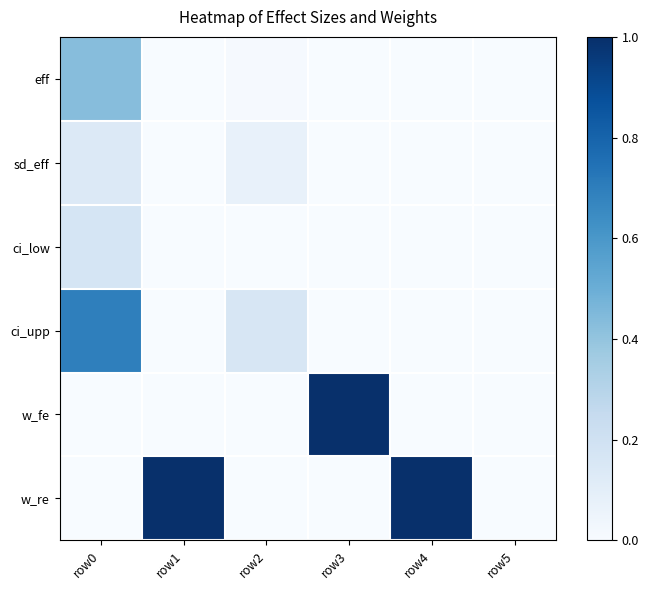

At which category is the sum across all series the highest?

row0